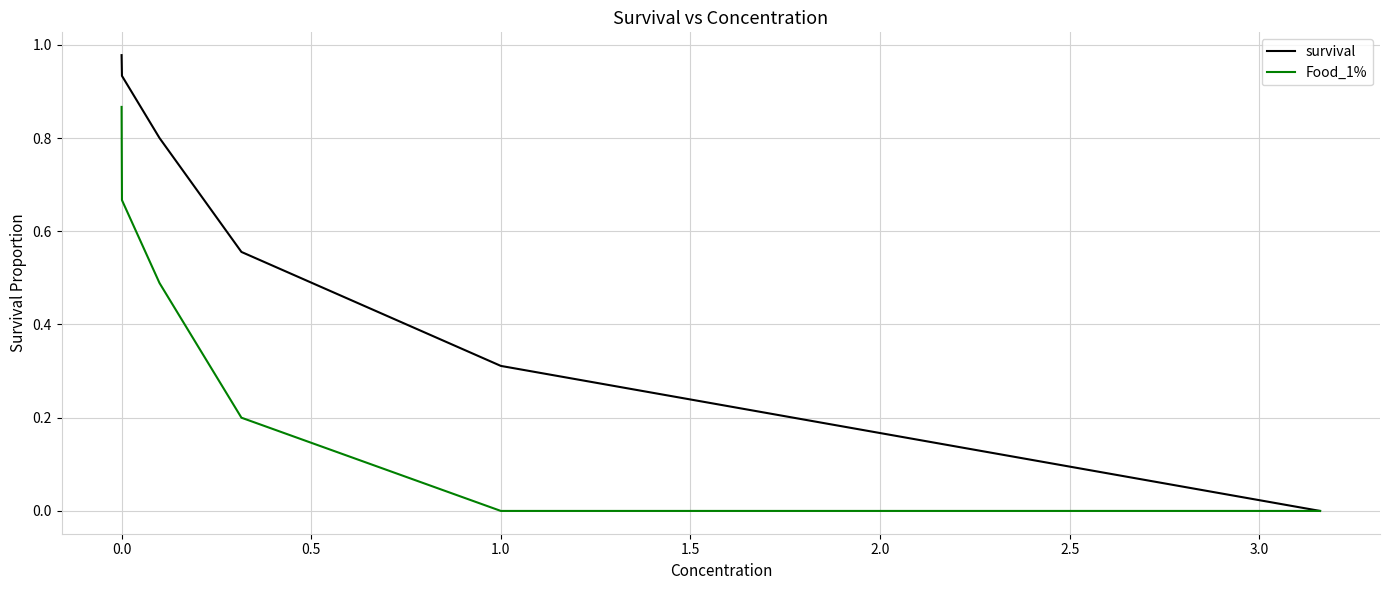

Which series has the widest spread of values?

survival